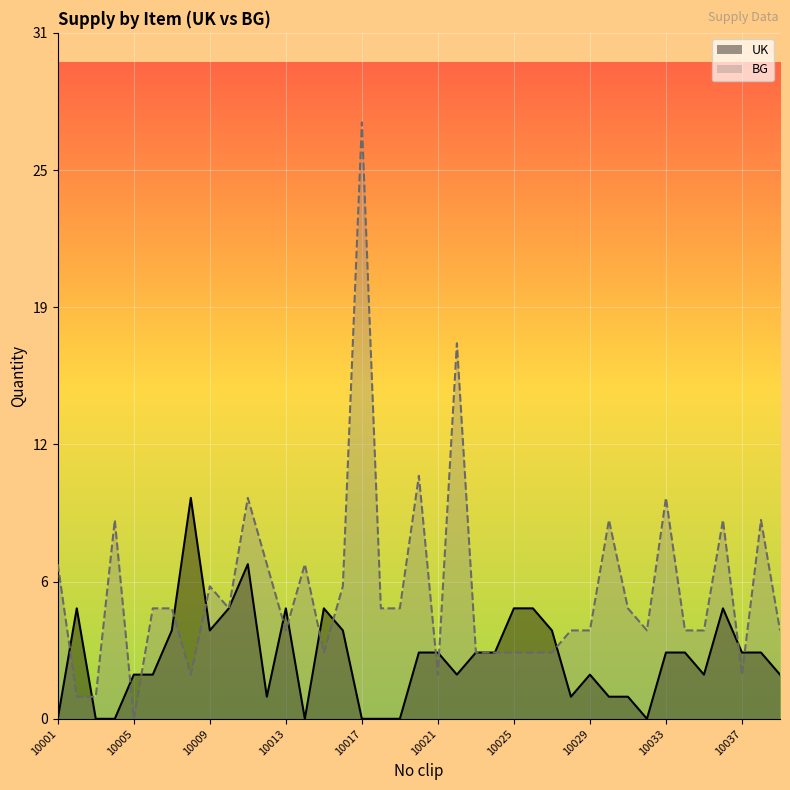

Which series has the largest total across all categories?

BG